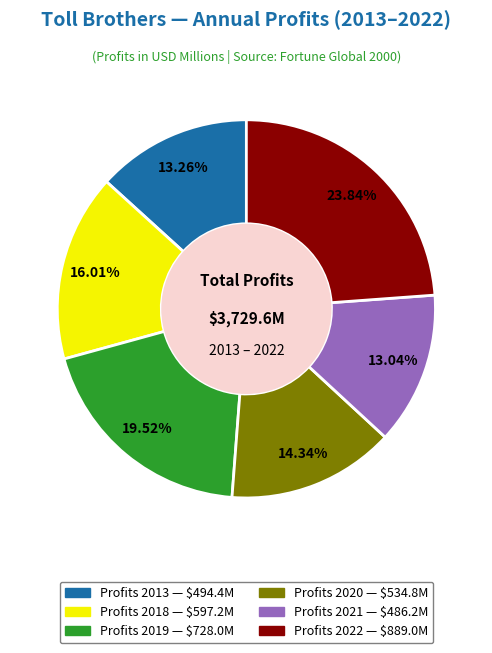

Is there any slice that represents more than half of the pie?

No